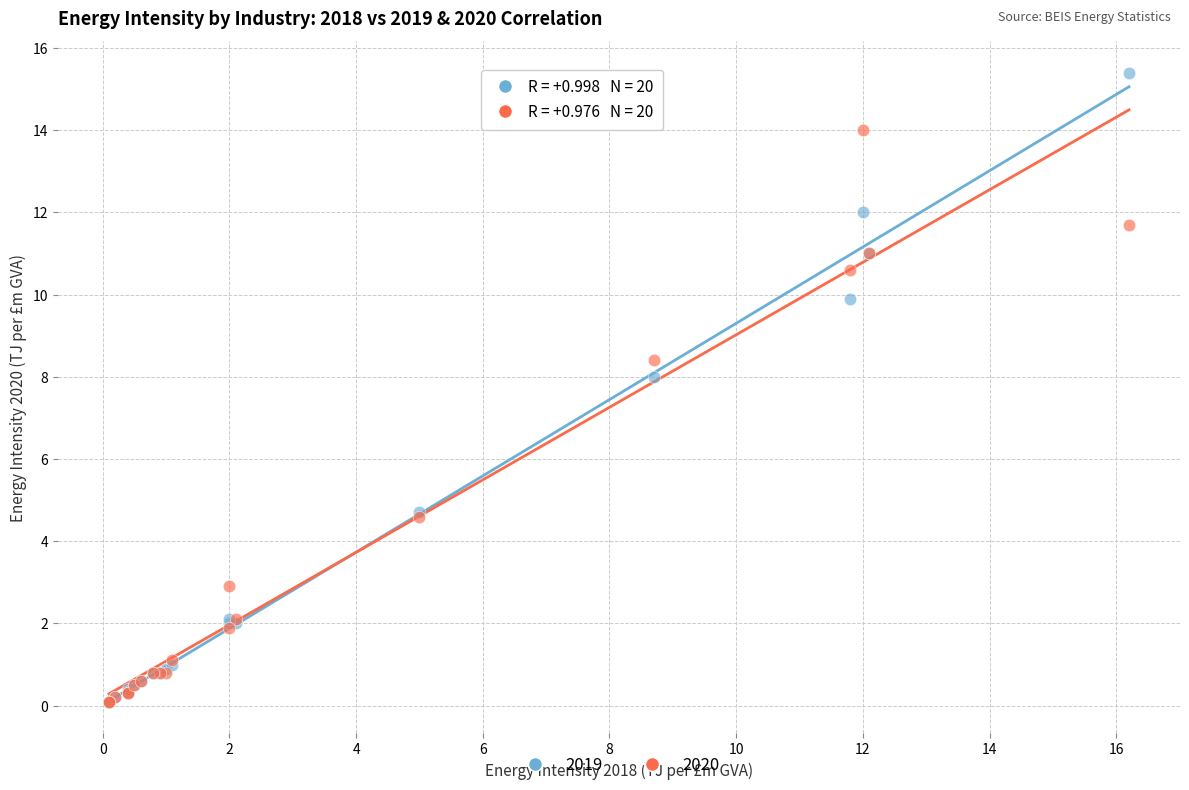

In the 2020 series, what Y value is closest to 7?

8.4